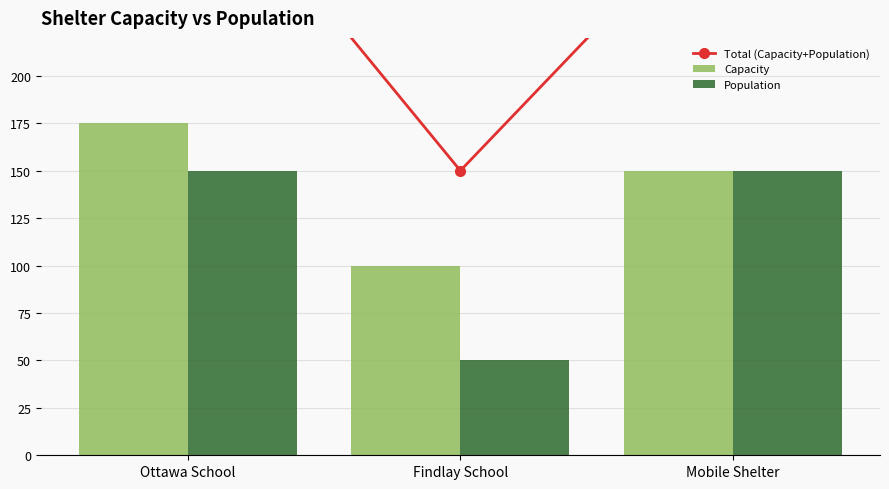

What is the difference between the maximum and minimum values in the Total (Capacity+Population) series?

175